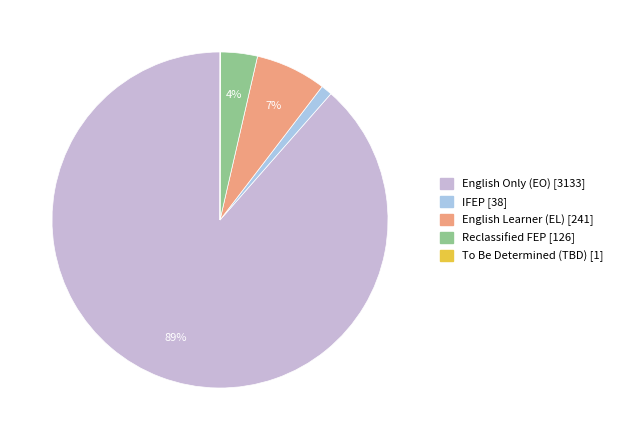

How many slices are in this pie chart?

5